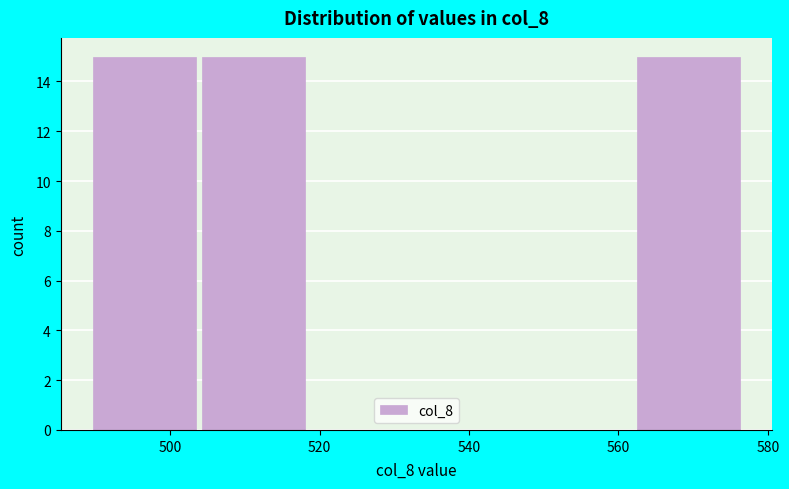

Reading left to right, transcribe this chart: for each bar, give the range it covers on the x-axis and its height. Neither the bar edges nor the heights are printed on the chart, so give them approximately, as read against the axes.

490 to 504: 15
504 to 518: 15
518 to 532: 0
532 to 548: 0
548 to 562: 0
562 to 576: 15